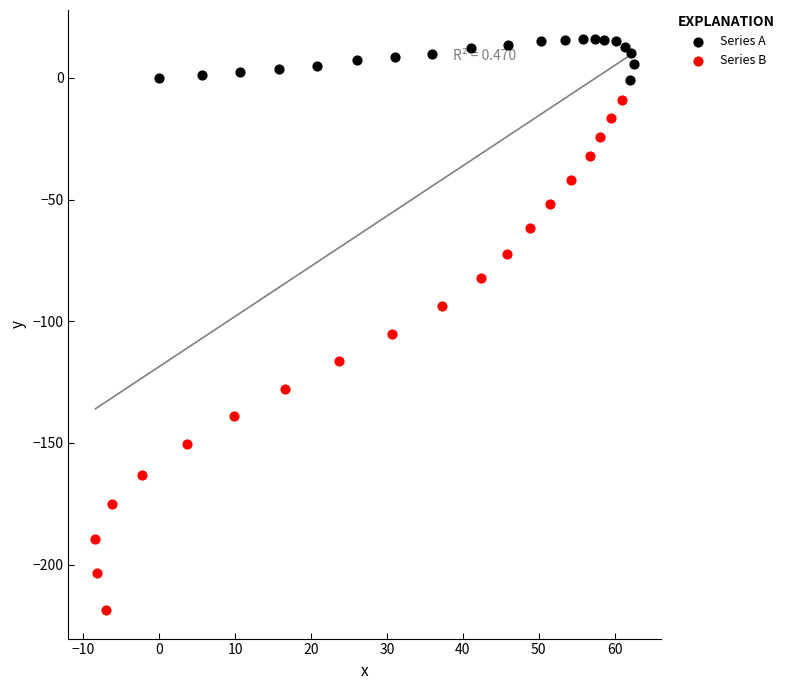

Which series has the widest spread of Y values?

Series B